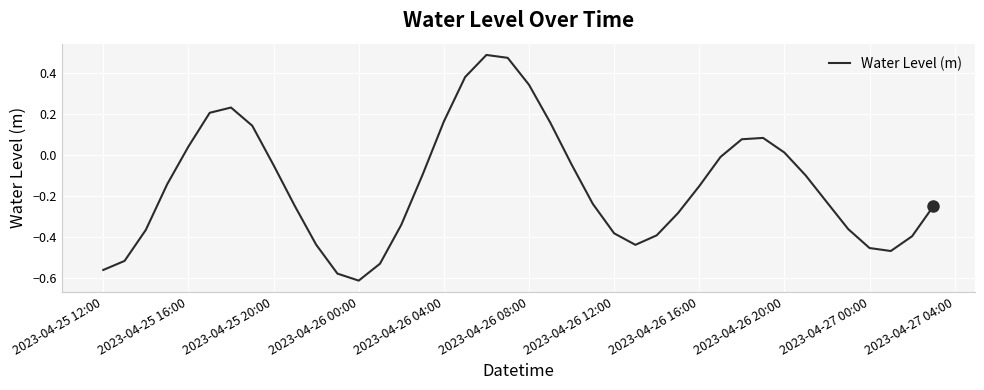

Does the chart have visible grid lines?

Yes